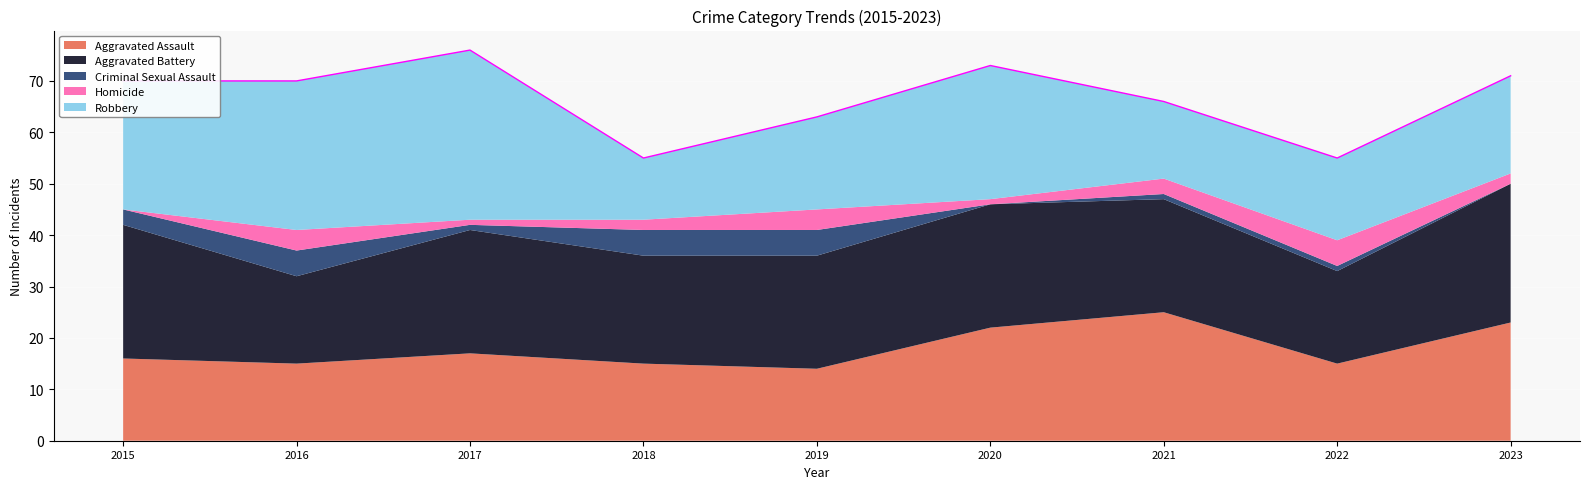

Reading right to left, list all the values displayed in this chart.

Aggravated Assault: 23	15	25	22	14	15	17	15	16
Aggravated Battery: 27	18	22	24	22	21	24	17	26
Criminal Sexual Assault: 0	1	1	0	5	5	1	5	3
Homicide: 2	5	3	1	4	2	1	4	0
Robbery: 19	16	15	26	18	12	33	29	25